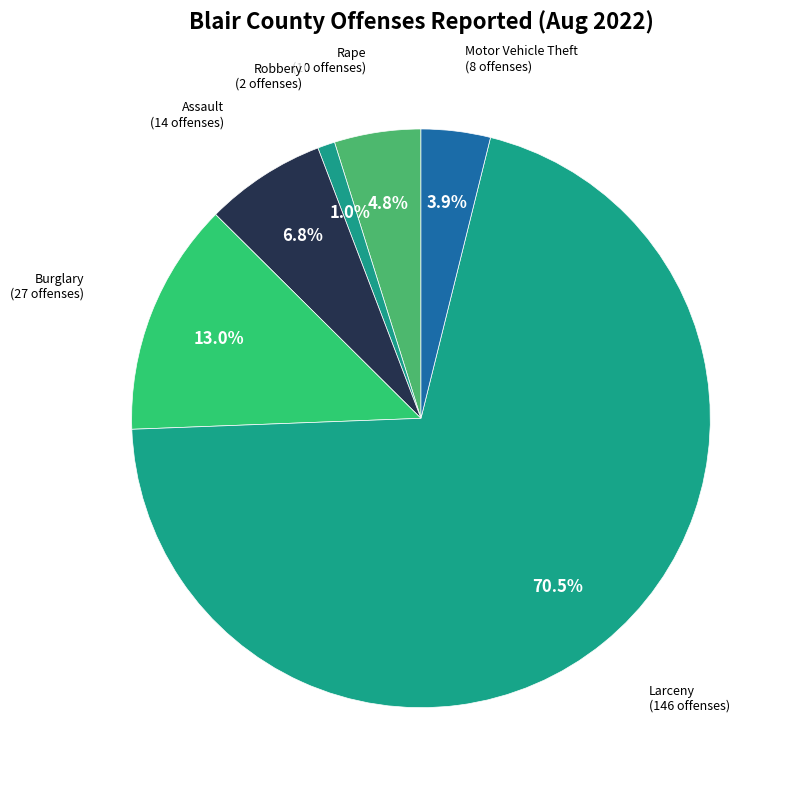

Which slice is the largest?

Larceny(Total) - Theft